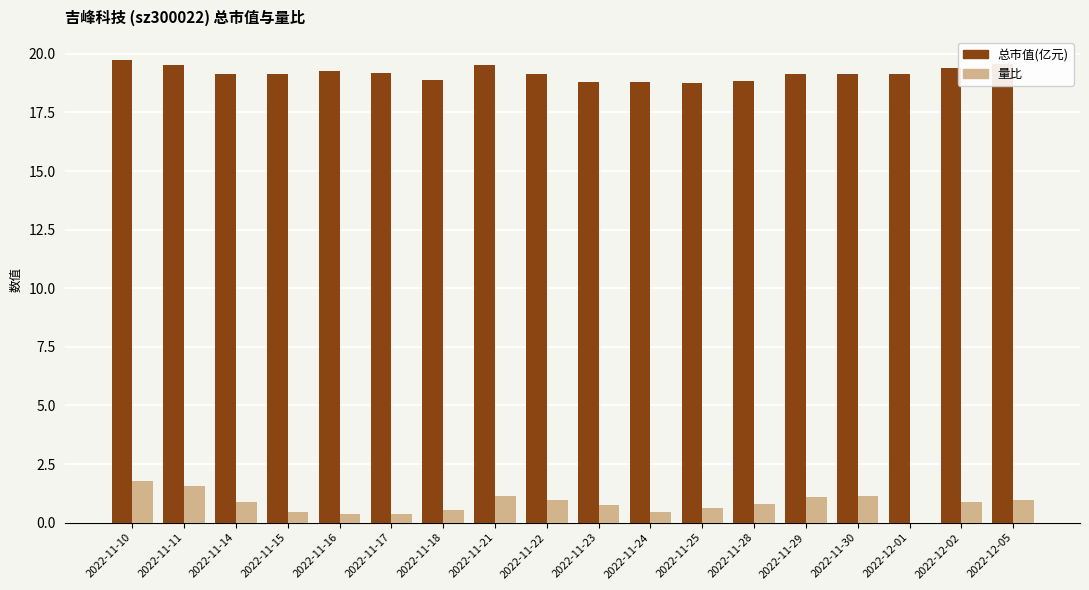

What is the maximum value shown in the chart?

19.7